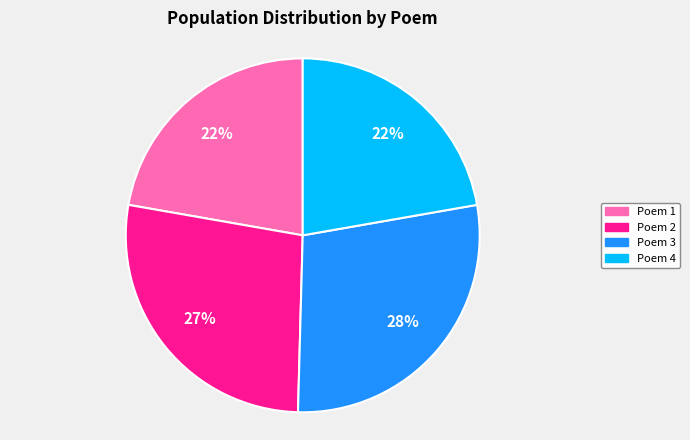

To the nearest percent, what is the average slice percentage?

25%